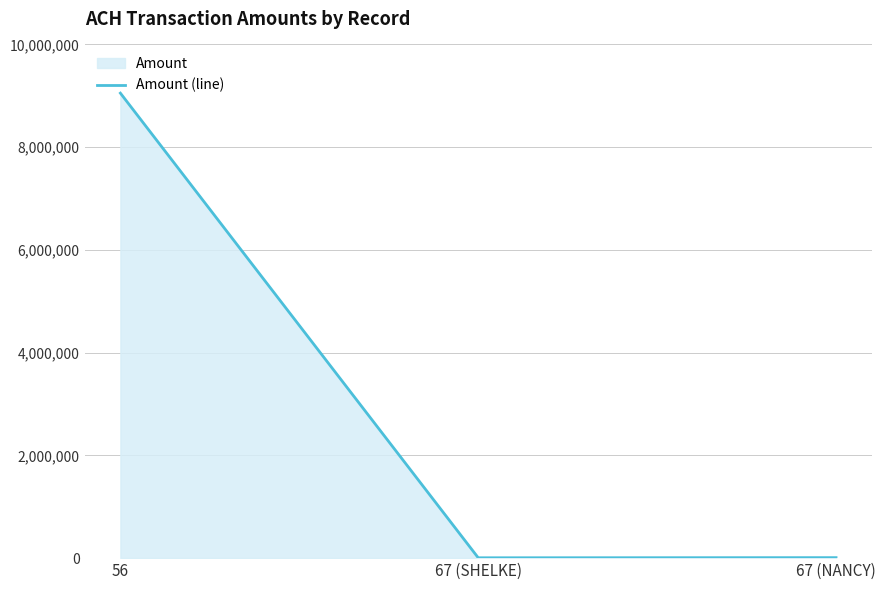

At which label is the value closest to 4529453?

67 (NANCY)